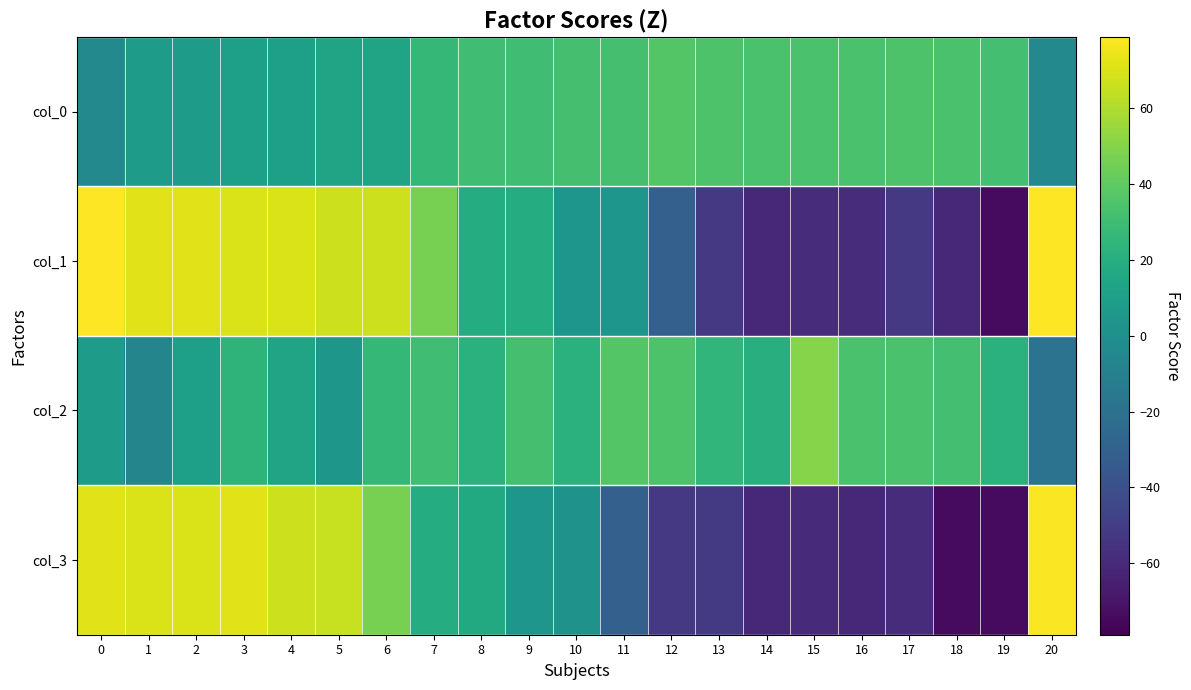

Which has a higher value, 1 or 5?

5